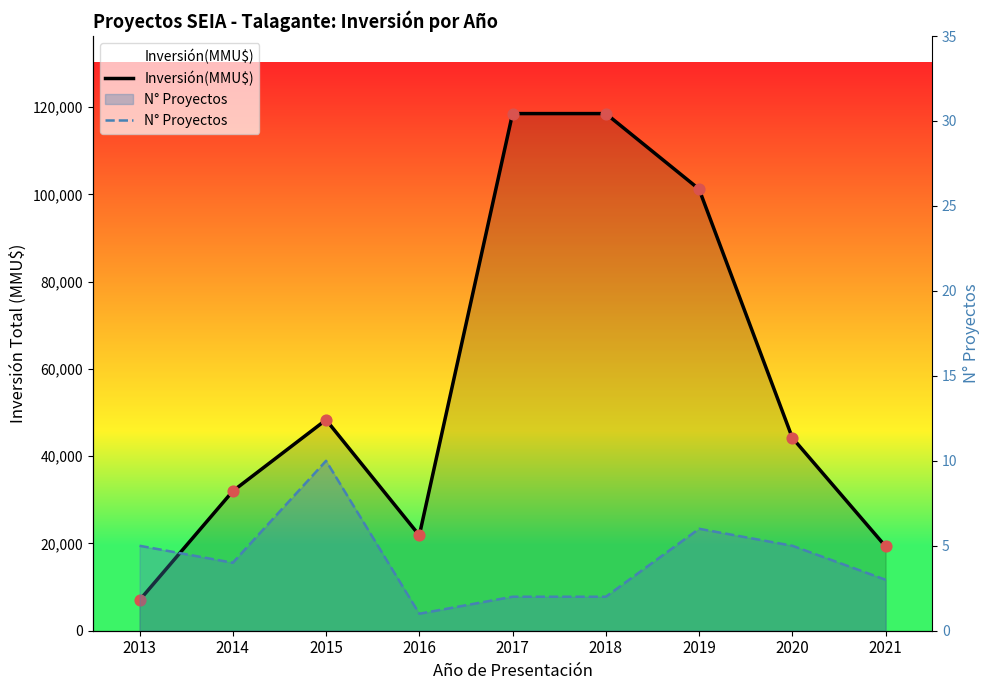

What are all the series names shown in the legend?

Inversión(MMU$), N° Proyectos